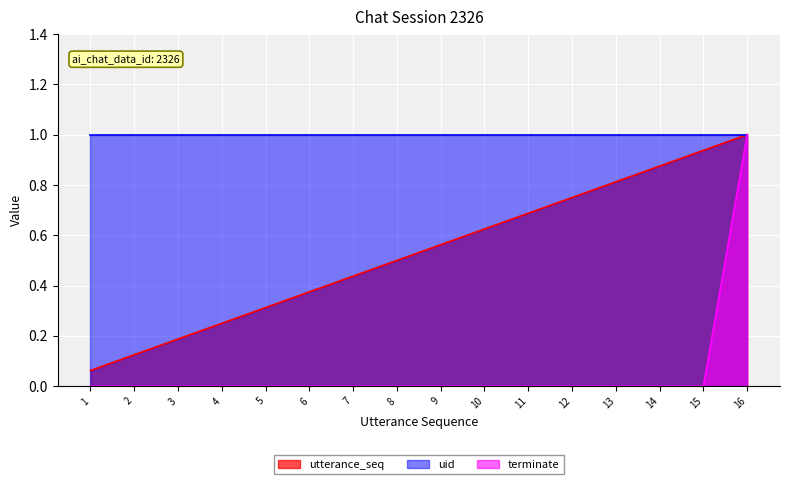

True or false: terminate and utterance_seq intersect in this chart.

False